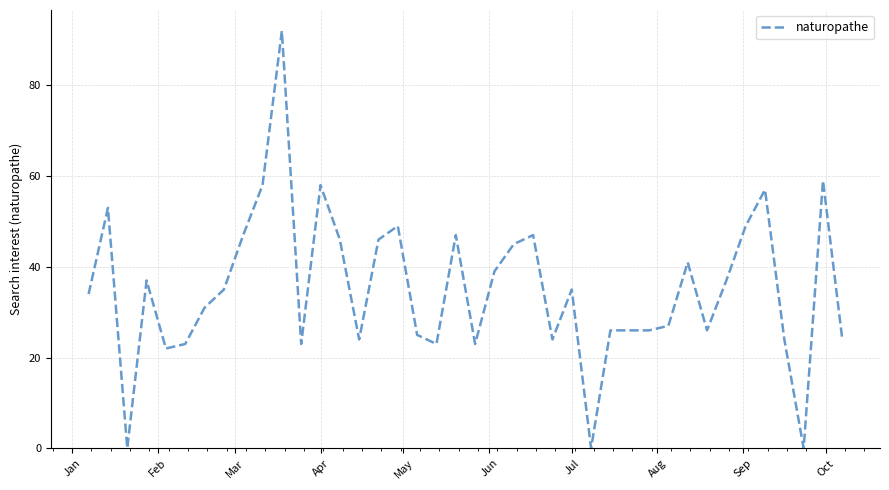

What is the difference between the maximum and minimum values?

92